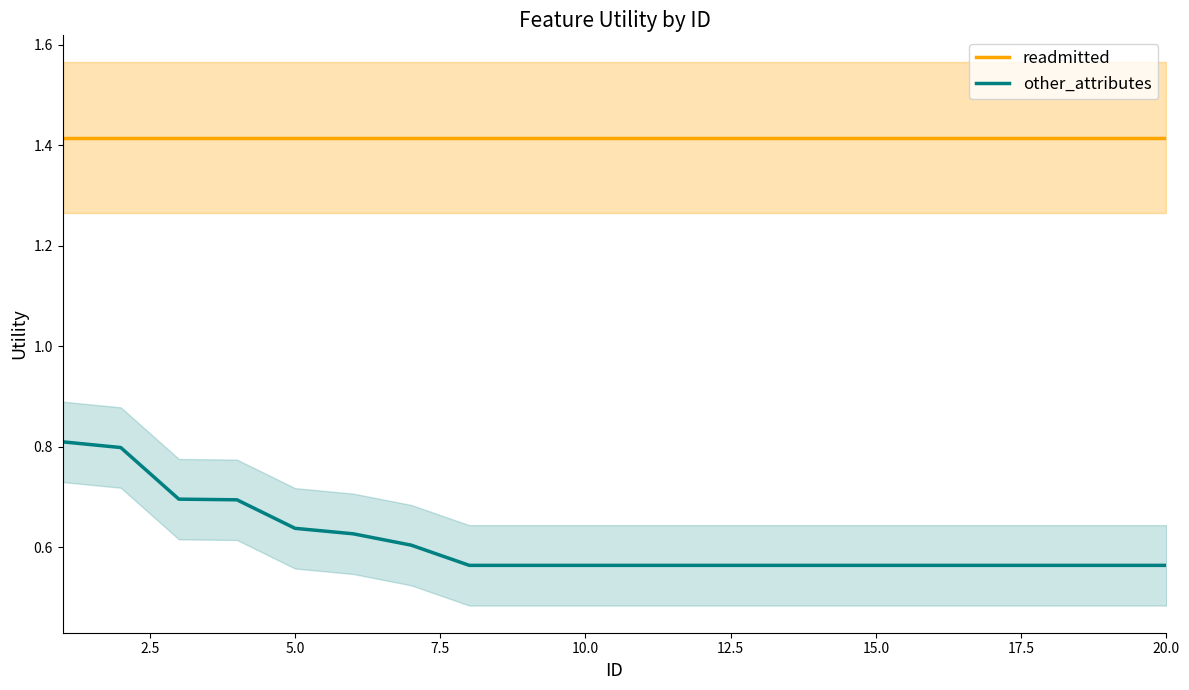

Reading left to right, transcribe all the data shown in this chart.

readmitted: 1.4	1.4	1.4	1.4	1.4	1.4	1.4	1.4	1.4	1.4	1.4	1.4	1.4	1.4	1.4	1.4	1.4	1.4	1.4	1.4
other_attributes: 0.8	0.8	0.7	0.7	0.6	0.6	0.6	0.6	0.6	0.6	0.6	0.6	0.6	0.6	0.6	0.6	0.6	0.6	0.6	0.6